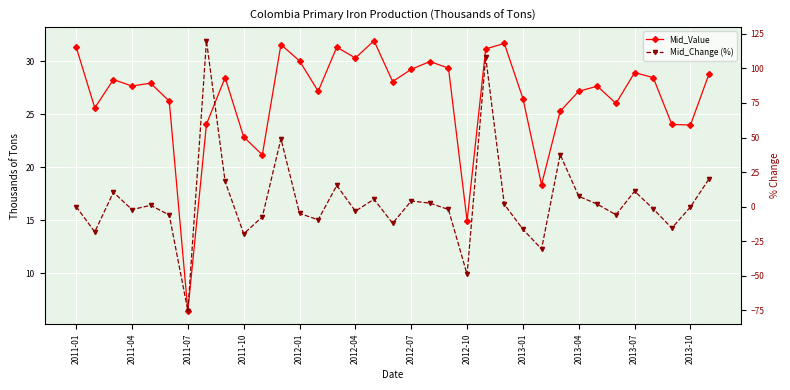

Which has a higher value, 2012-04 or 33?

2012-04